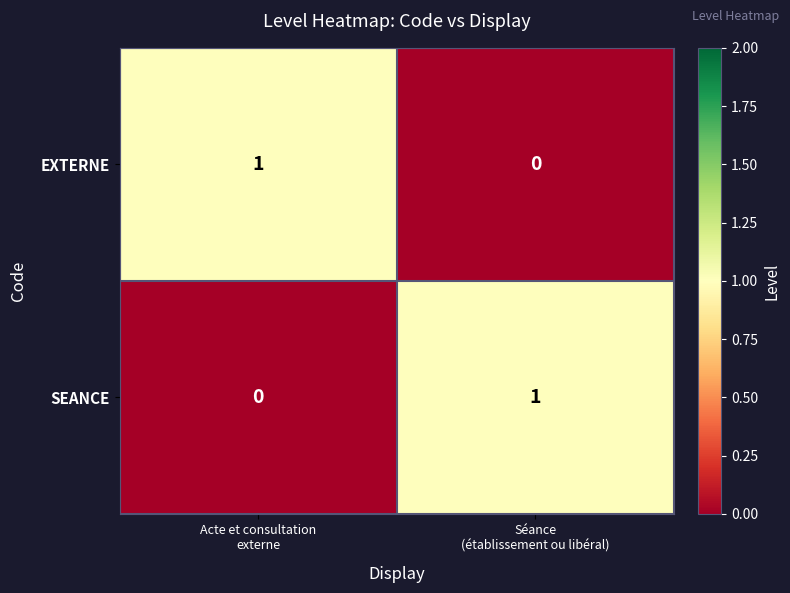

How many data points does each series have?

2